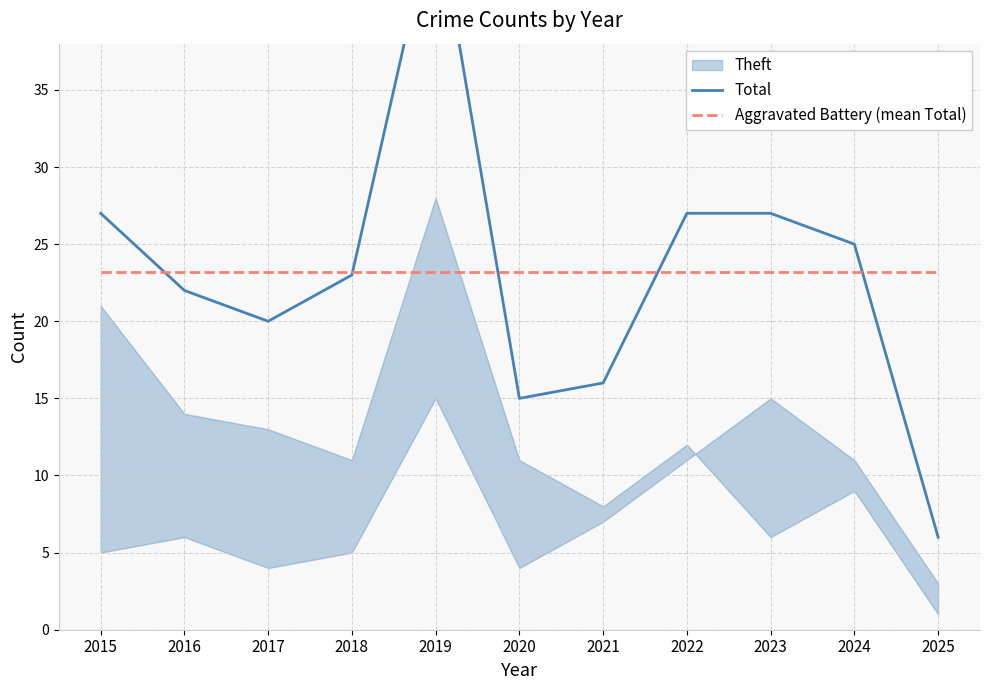

How many times do Total and Aggravated Battery (mean Total) cross each other?

5